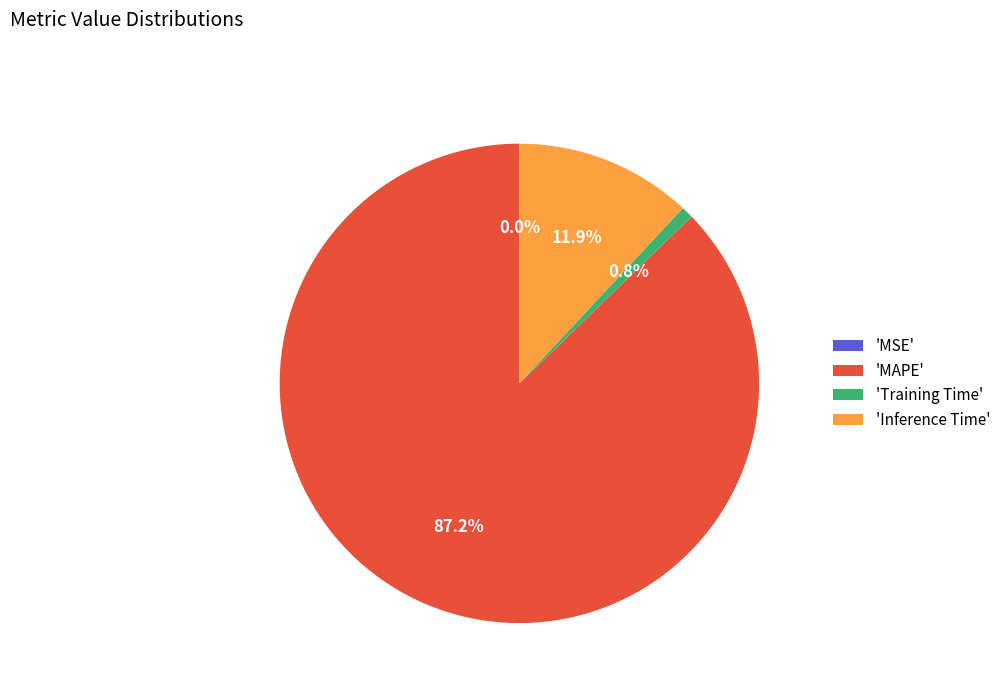

How much of the chart is everything except 'Training Time'?

99.2%